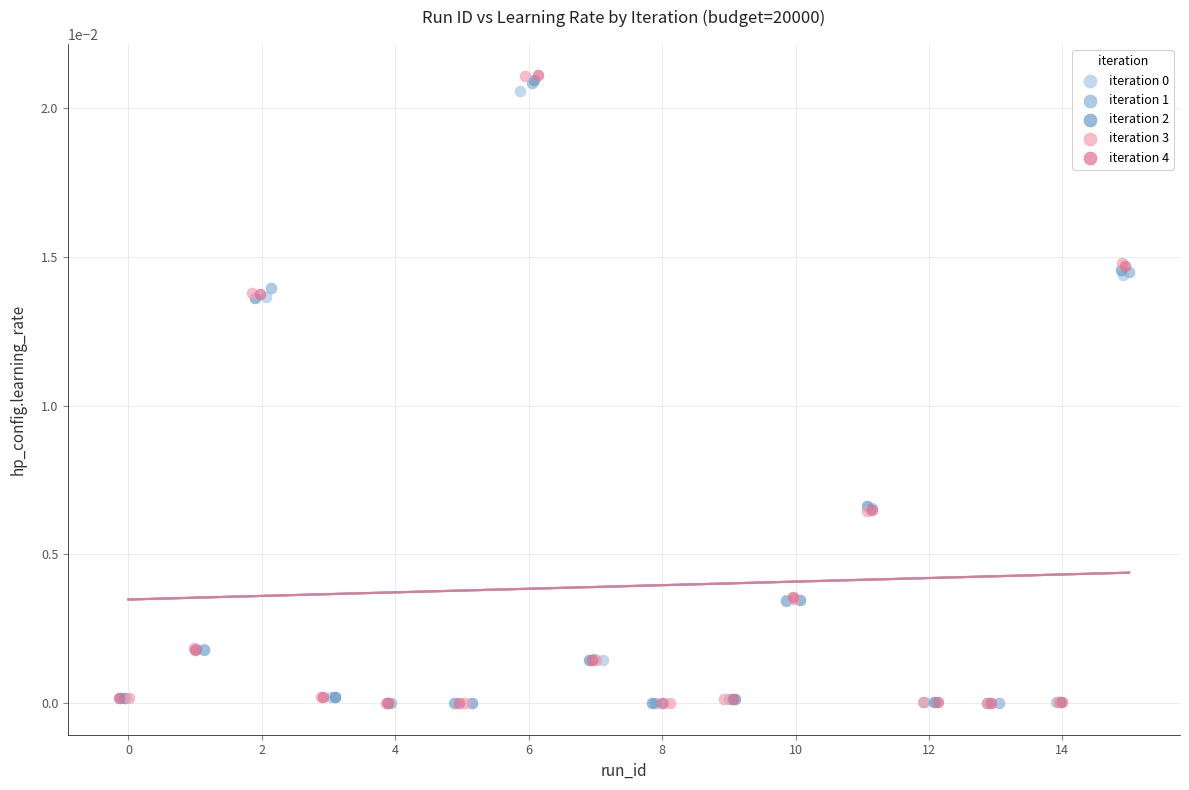

Which series has the largest Y range (max minus min)?

iteration 4